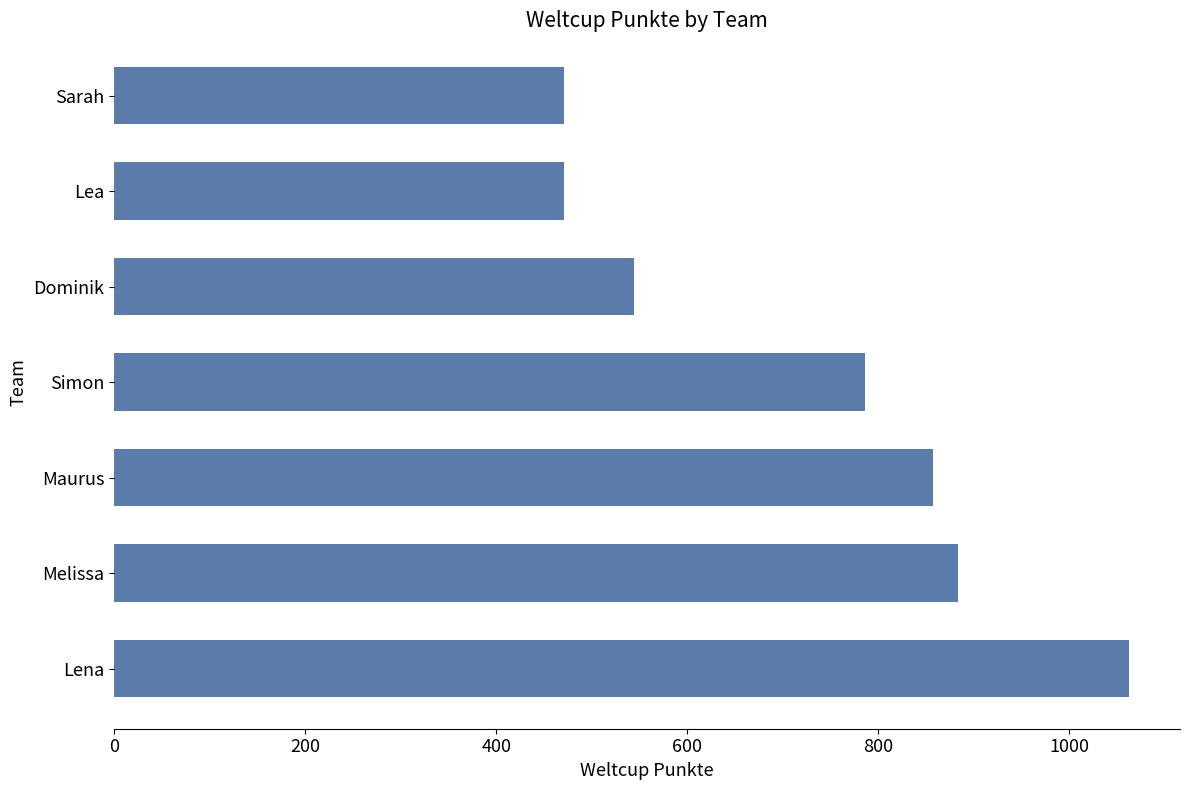

What is the difference between the values at Lea and Dominik?

73